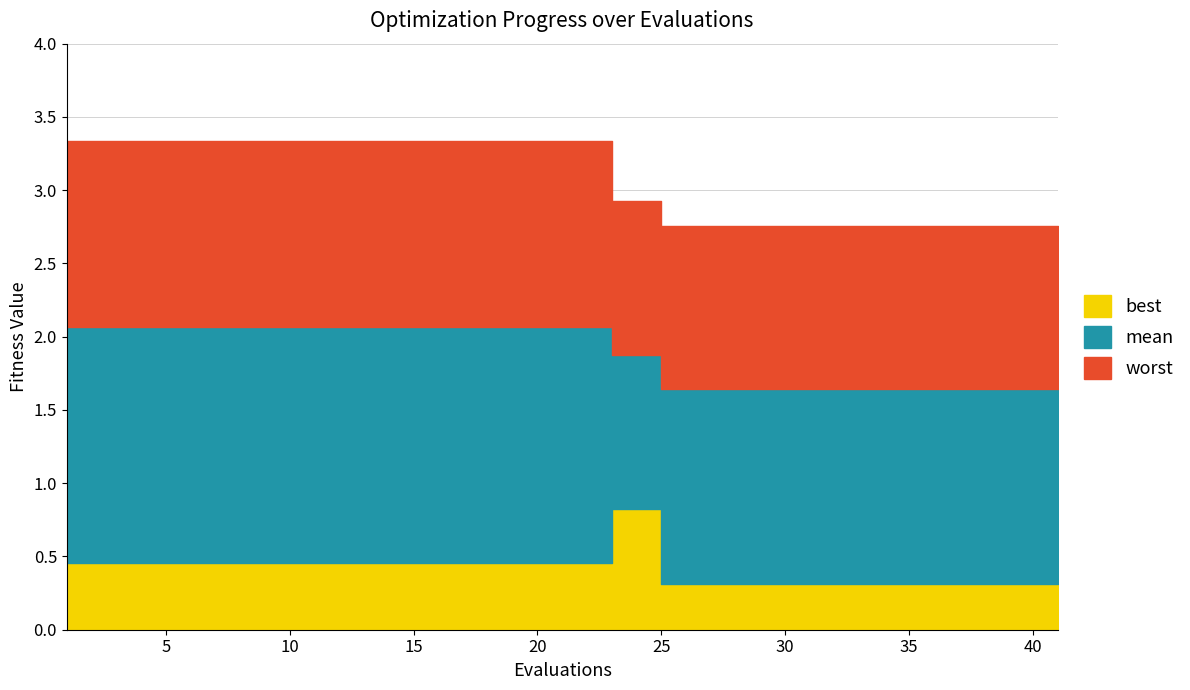

List the series in order of their overall mean, lowest first.

best, mean, worst